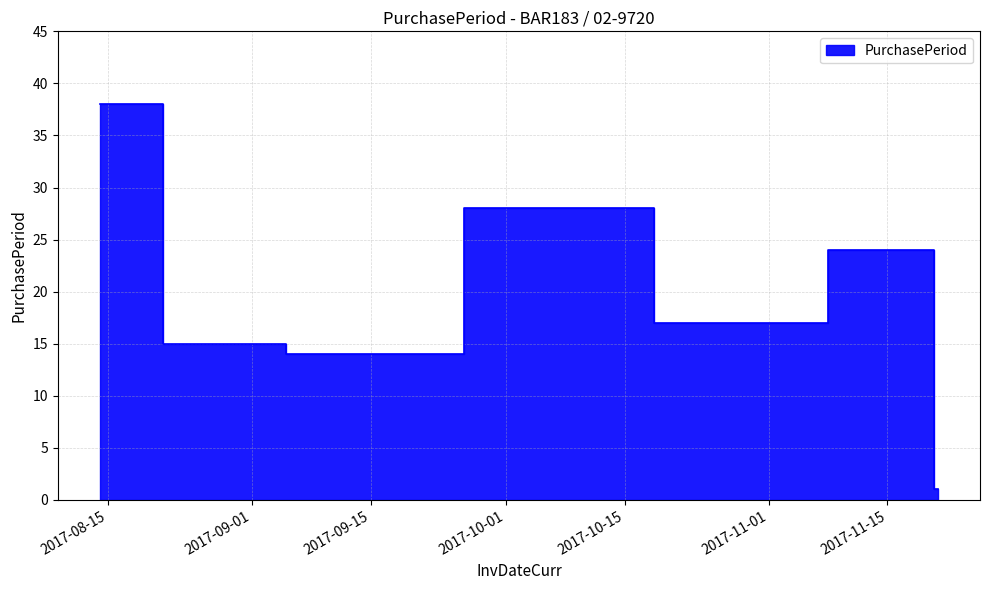

At which category does the data reach its first local valley?

2017-09-12